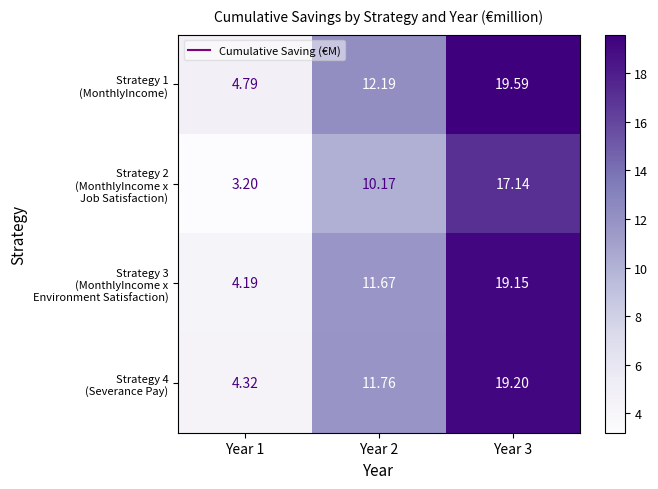

What is the spread (max minus min) of values at Year 2?

2.0